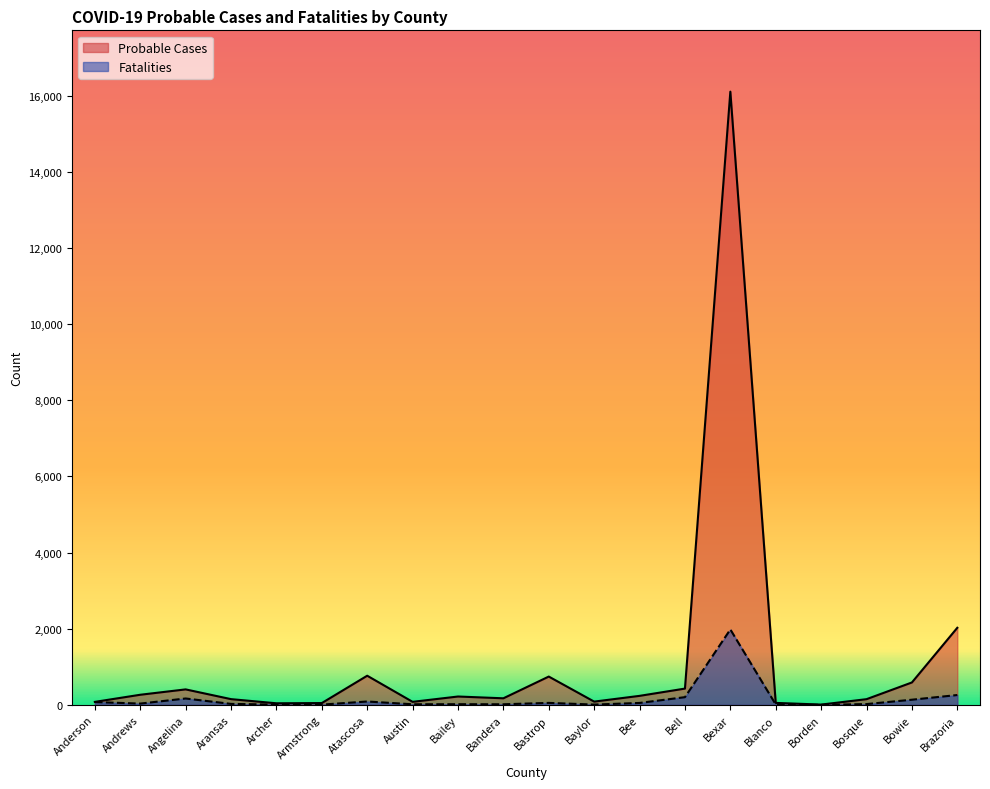

At which category does Fatalities reach its first local peak?

Angelina